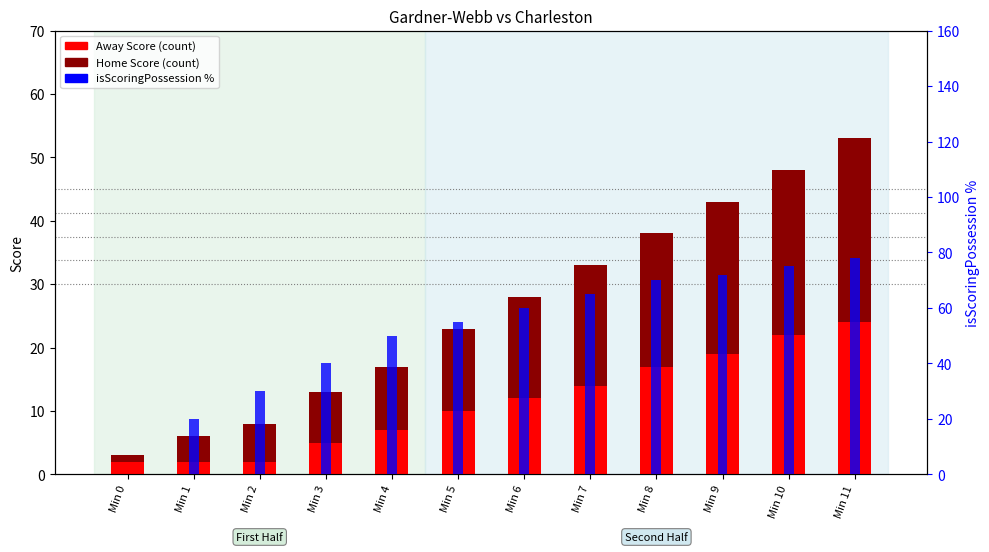

What is the highest value of the Home Score series?

29